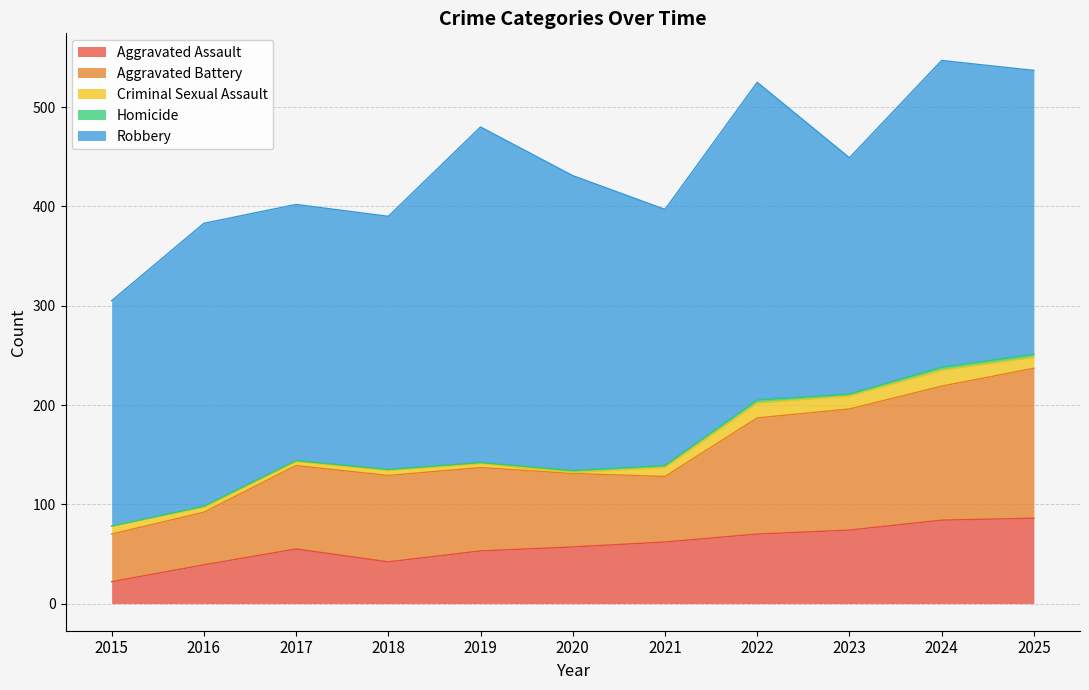

What is the average value of the Criminal Sexual Assault series?

8